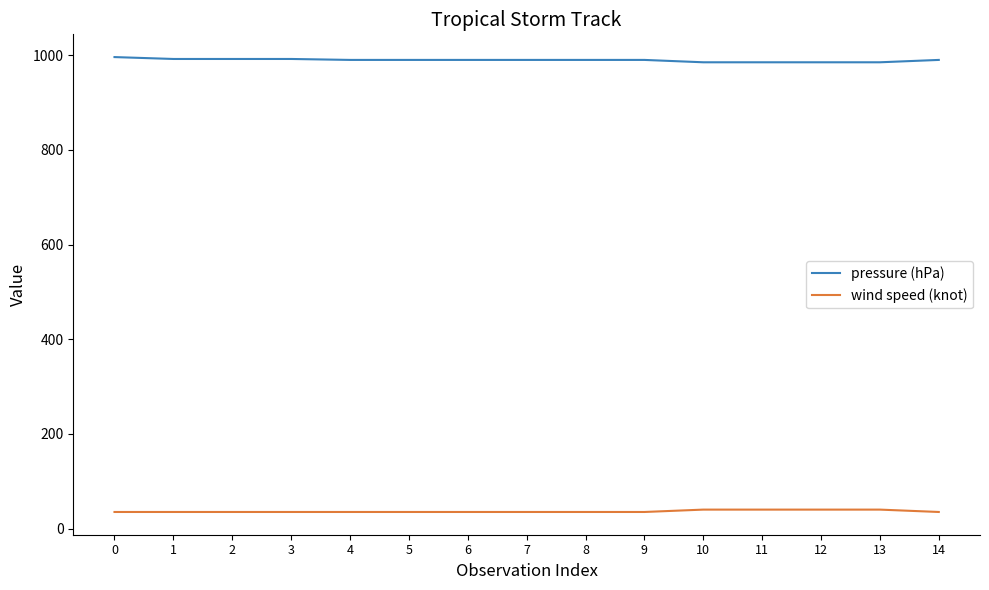

True or false: wind speed (knot) and pressure (hPa) intersect in this chart.

False